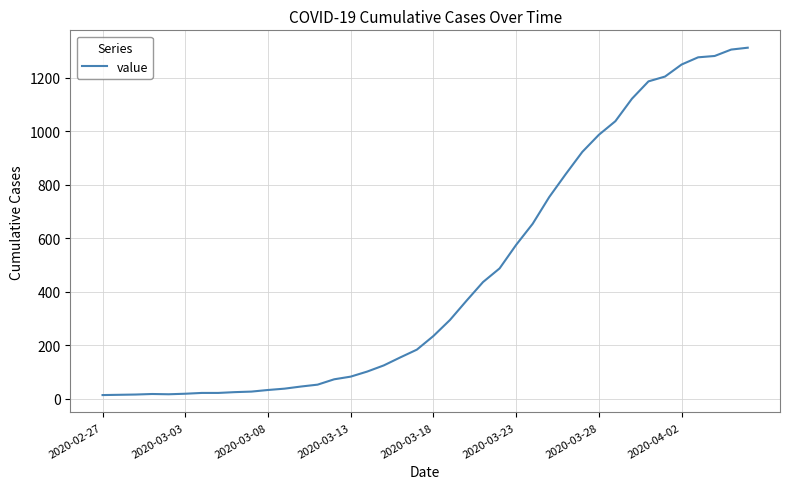

Does the chart have visible grid lines?

Yes